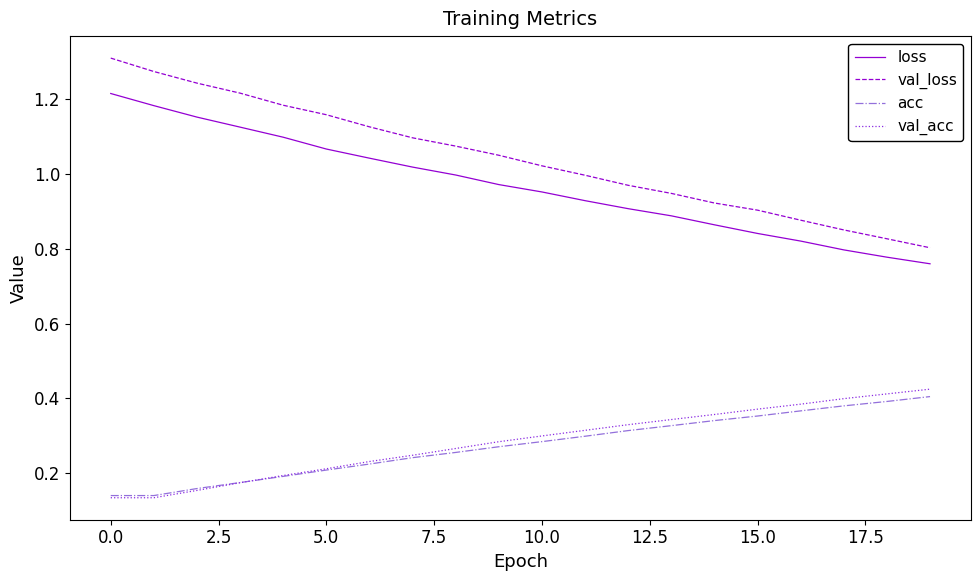

Which series has the largest range (max minus min)?

val_loss